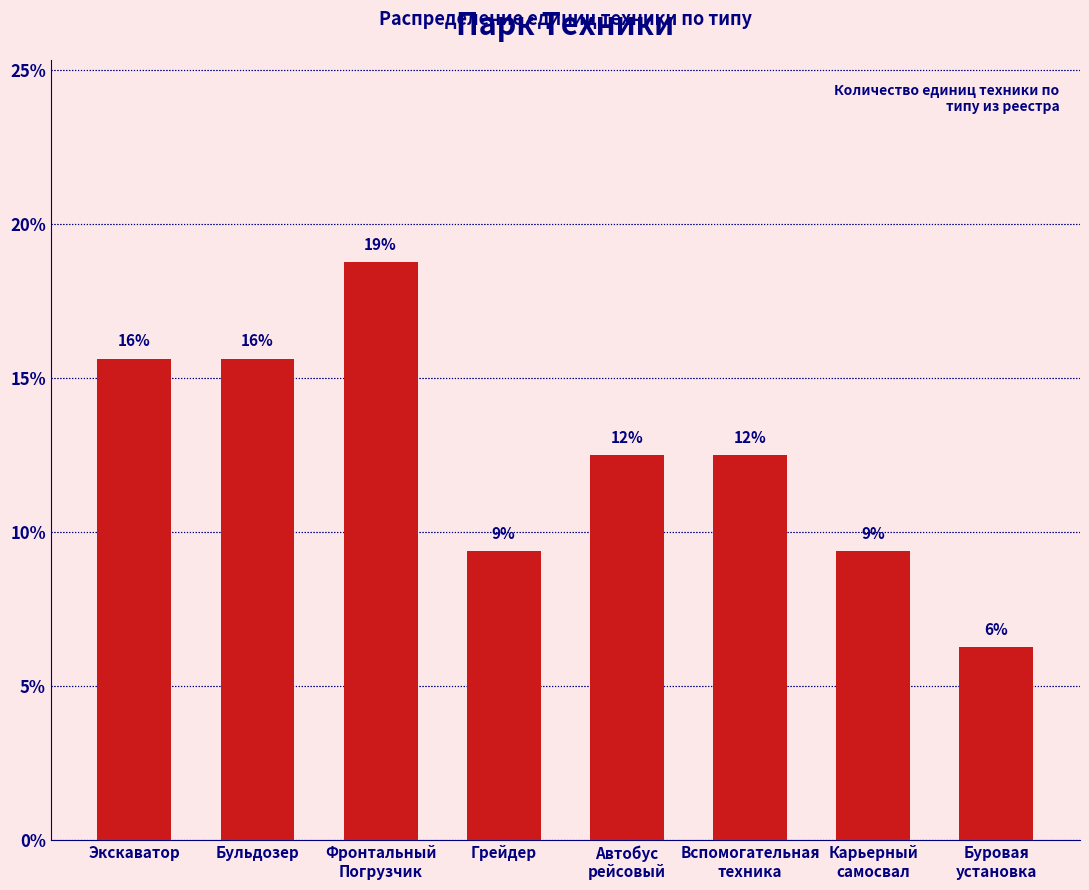

The value at Вспомогательная
техника is 12.5. True or false?

True